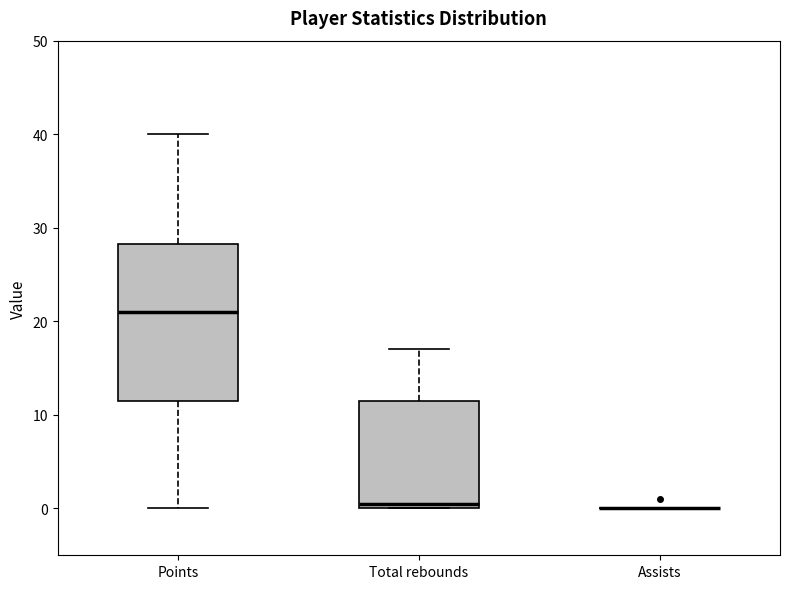

Where is the lower edge of the box for Total rebounds on the y-axis? The values are not printed on the chart, so give them approximately, as read against the axis.

0